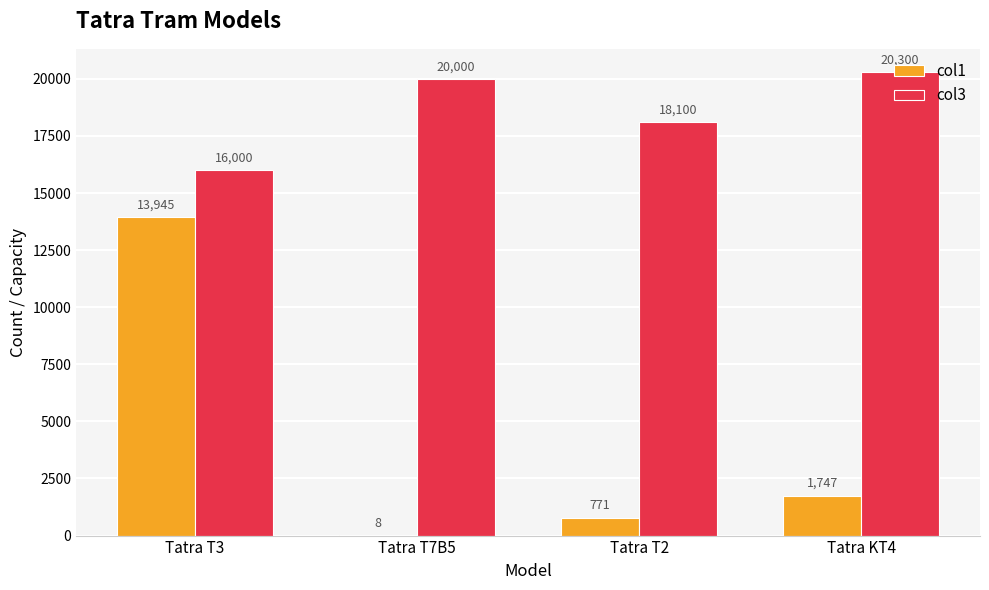

Is it true that col1 equals 771 at Tatra T2?

True